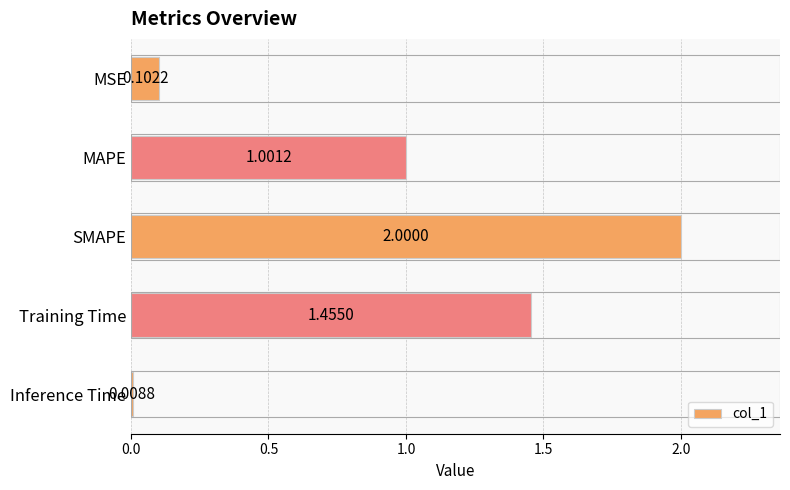

Between Inference Time and SMAPE, which is larger?

SMAPE